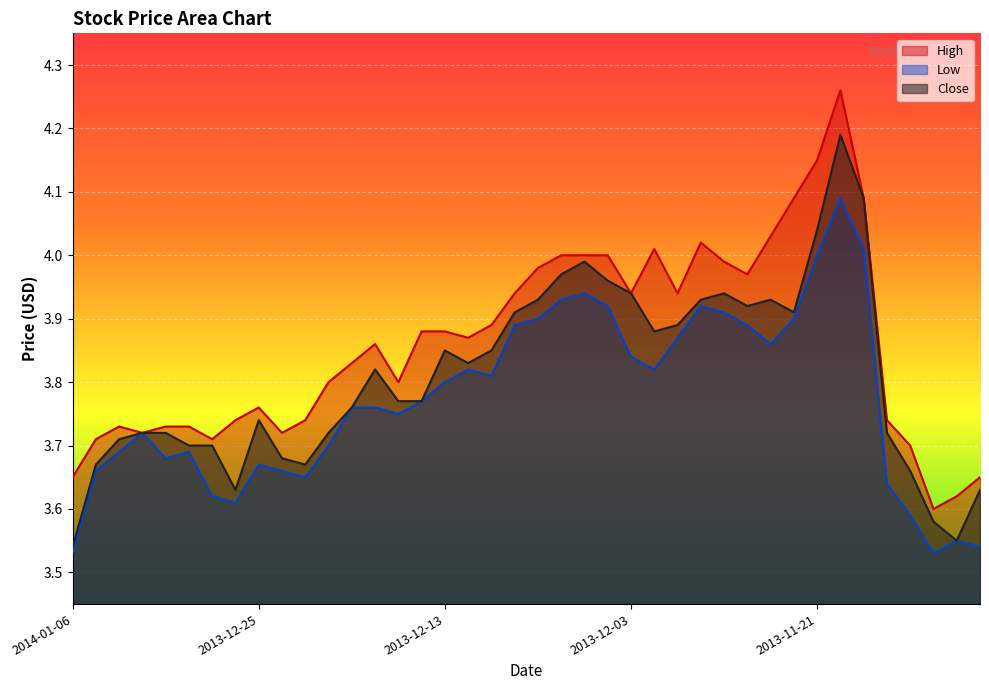

What is the minimum value for High?

3.6